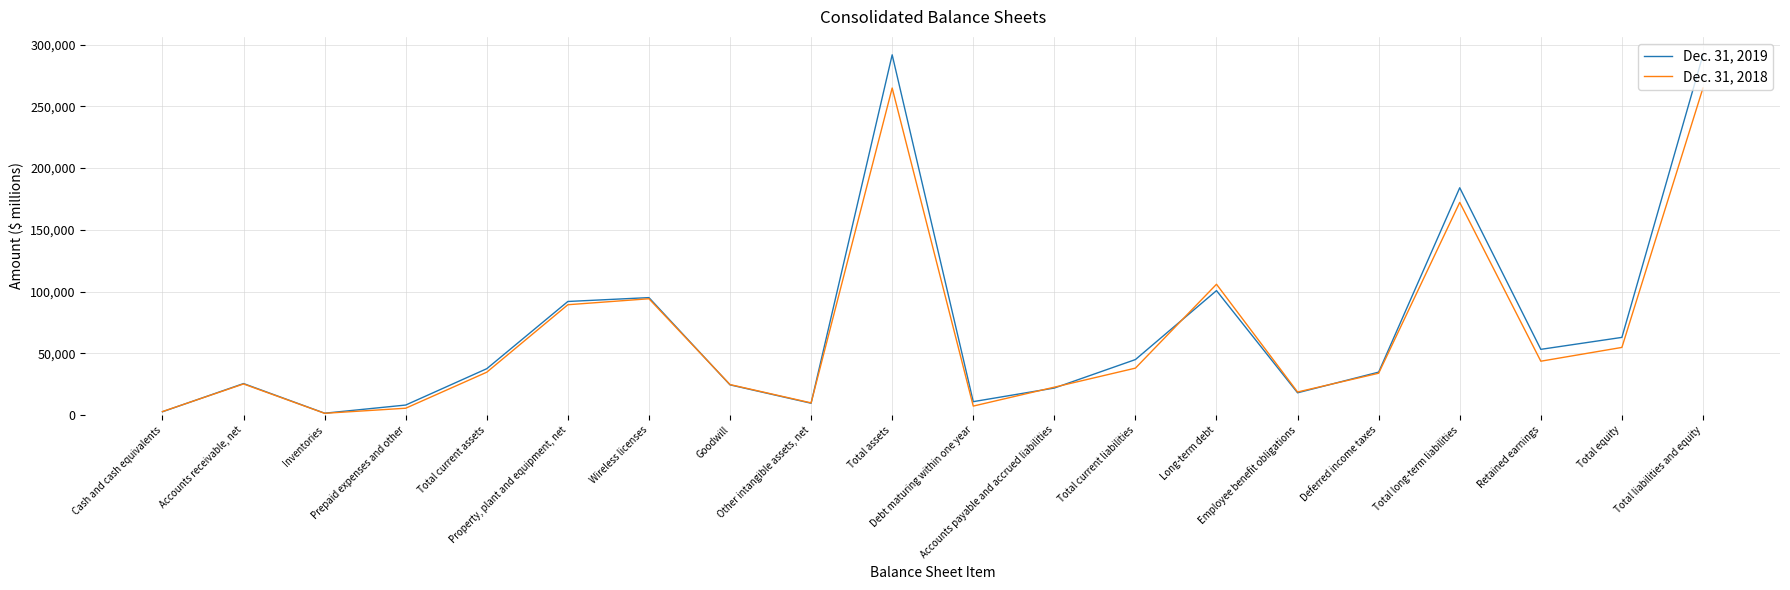

The value of Dec. 31, 2019 at Total long-term liabilities is 68855. True or false?

False